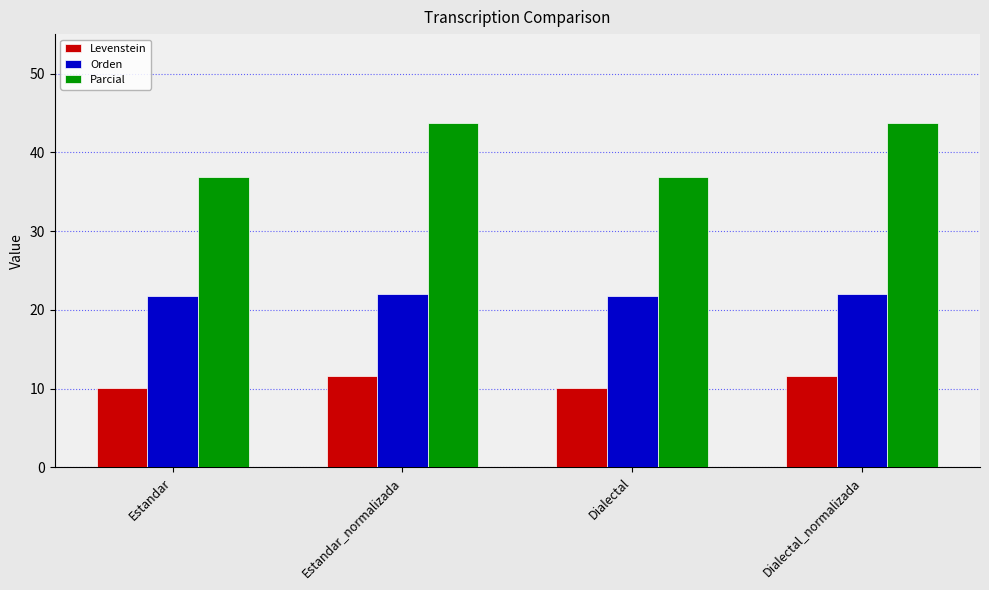

What is the difference between the second highest and minimum values in the Levenstein series?

1.5